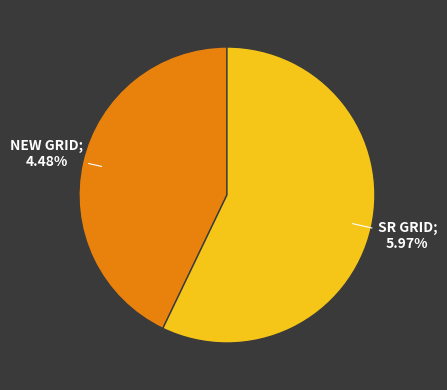

Does any single category account for the majority?

Yes